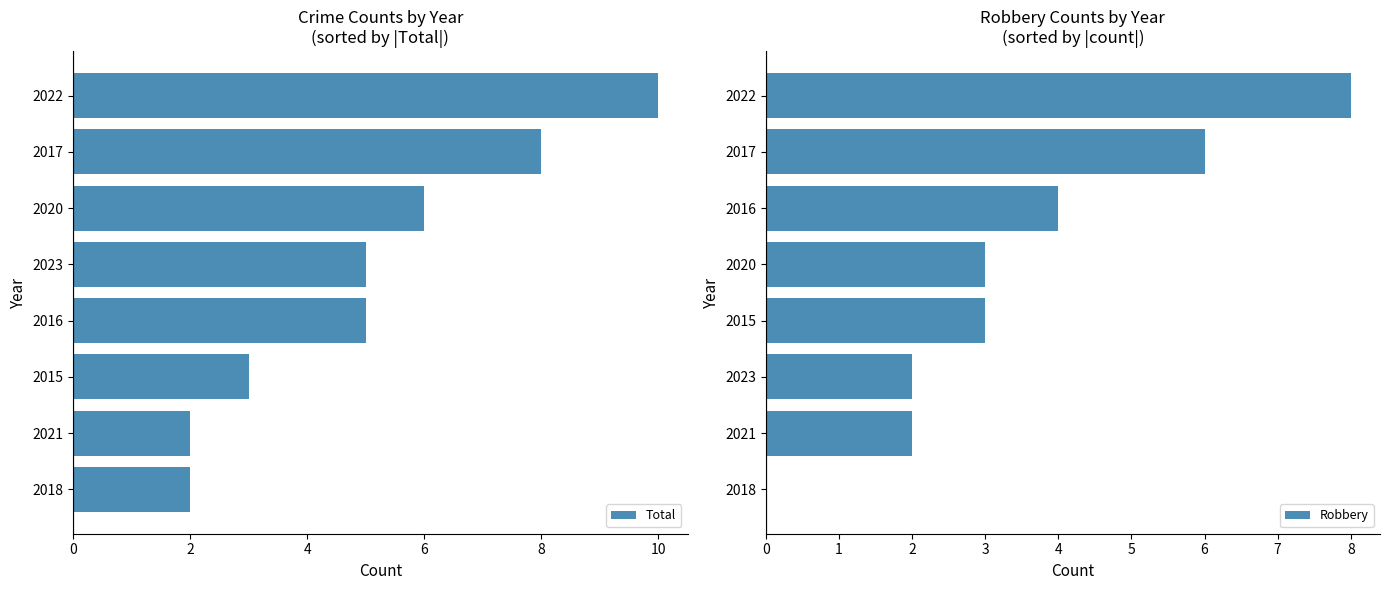

Which category has the highest value in the Total series?

2022